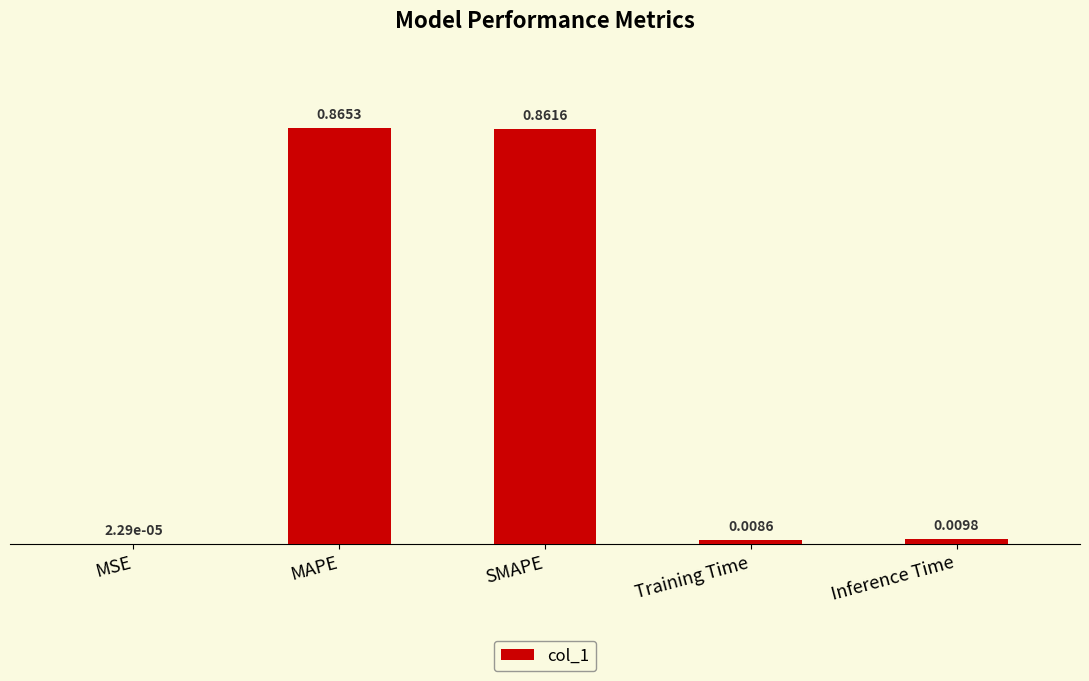

Are the bars grouped side by side (vs. stacked)?

No